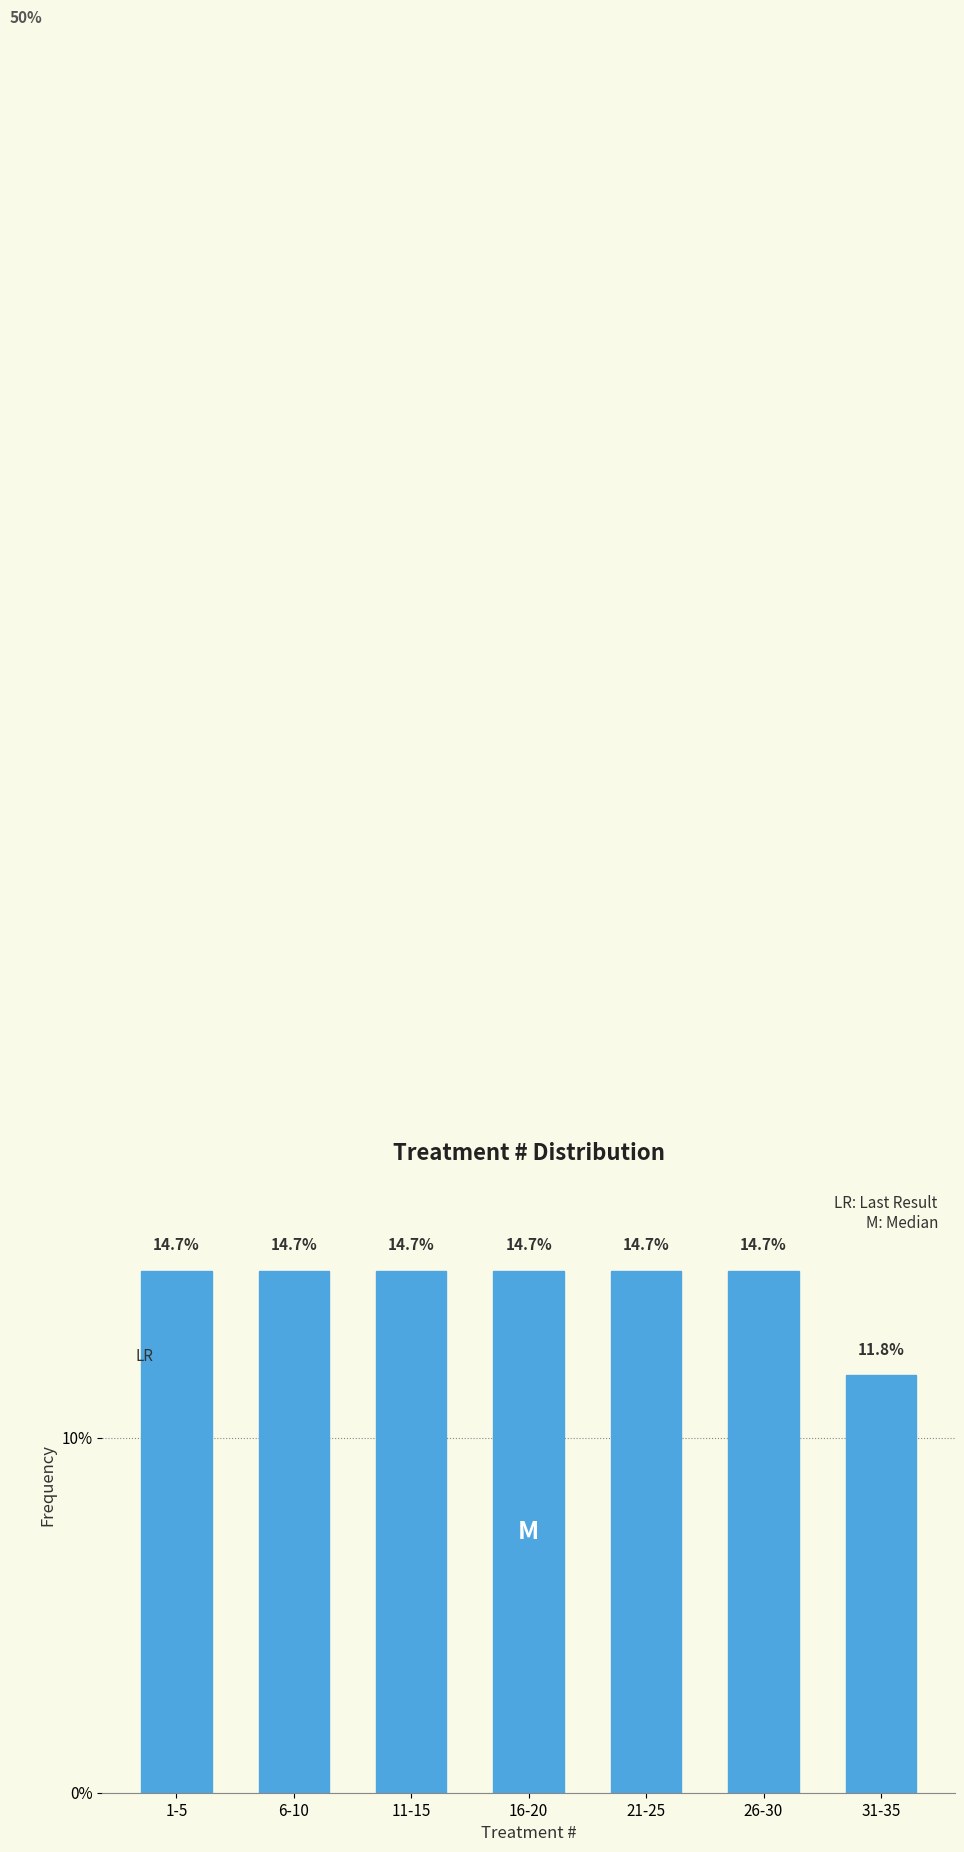

Reading right to left, what are all the values shown in this chart?

11.8	14.7	14.7	14.7	14.7	14.7	14.7